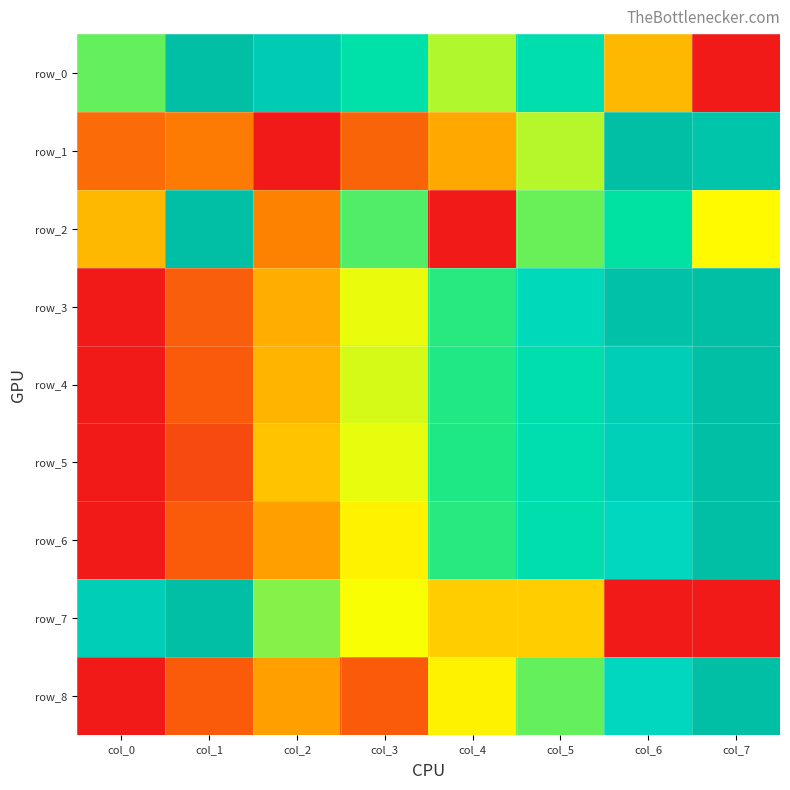

Is the value of row_6 at col_7 greater than the value of row_7 at col_5?

Yes